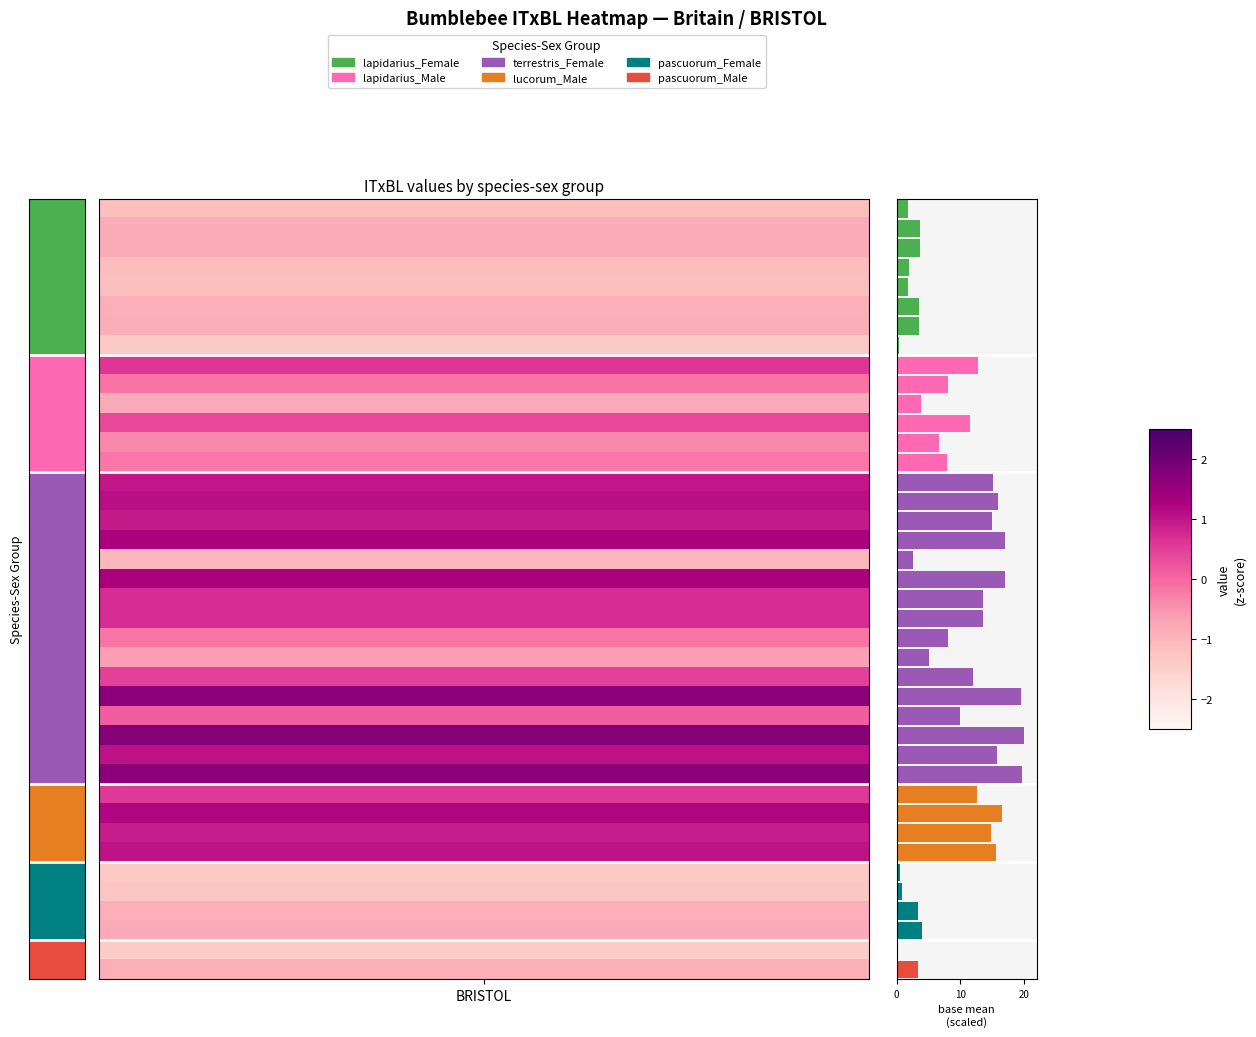

What is the greatest value displayed?

20.0